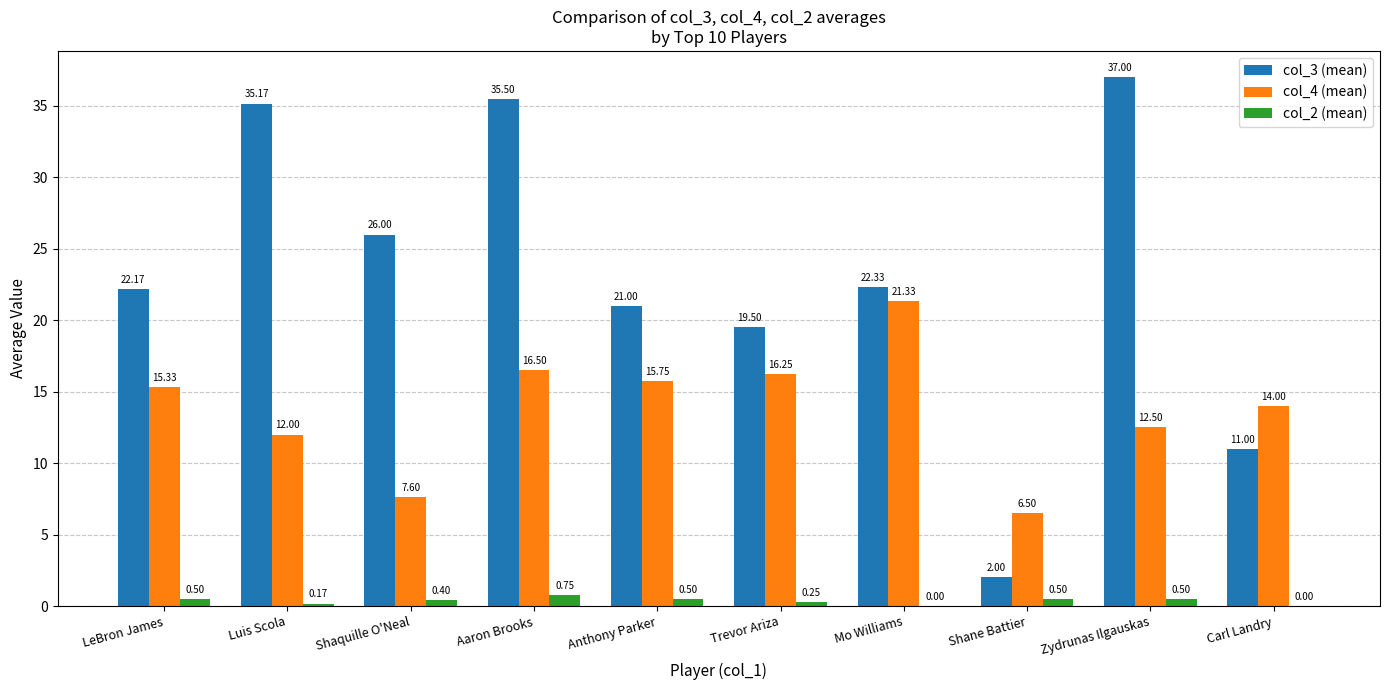

At which category is the sum across all series the highest?

Aaron Brooks